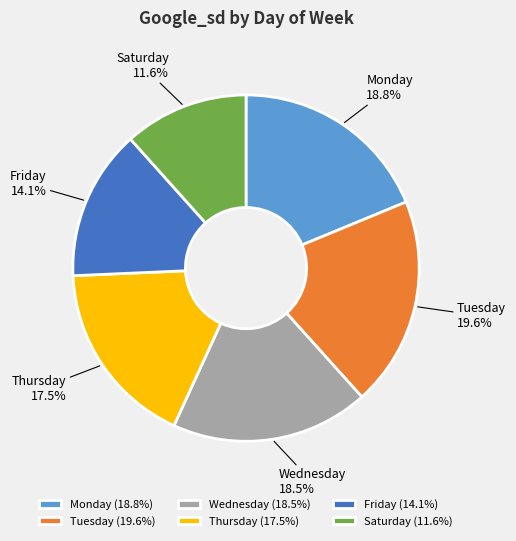

Is there a majority slice in this chart?

No